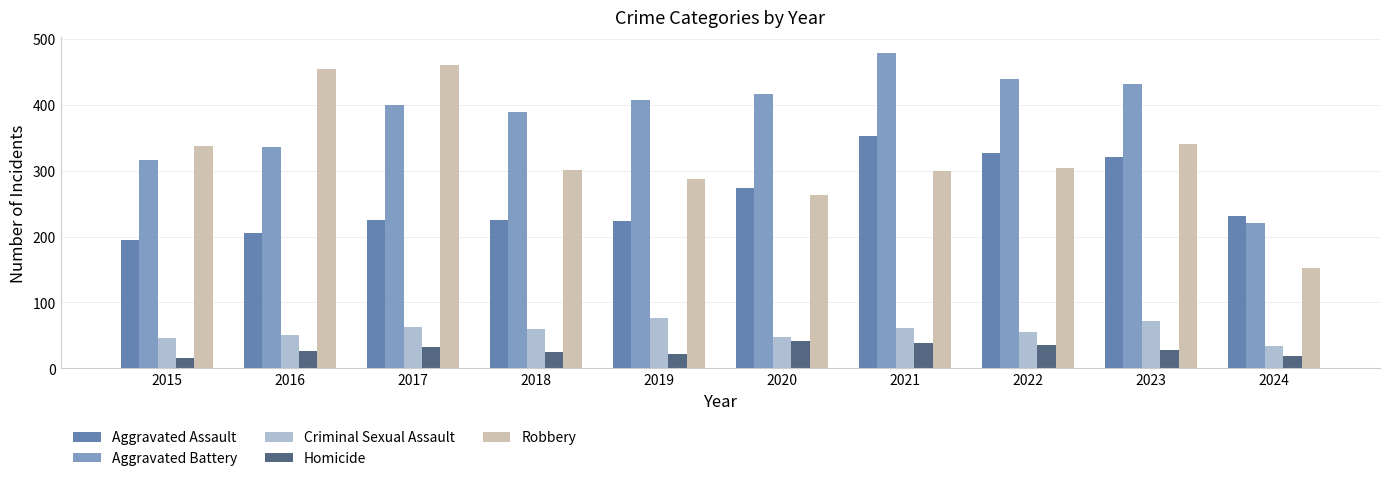

Does the chart contain stacked bars?

No